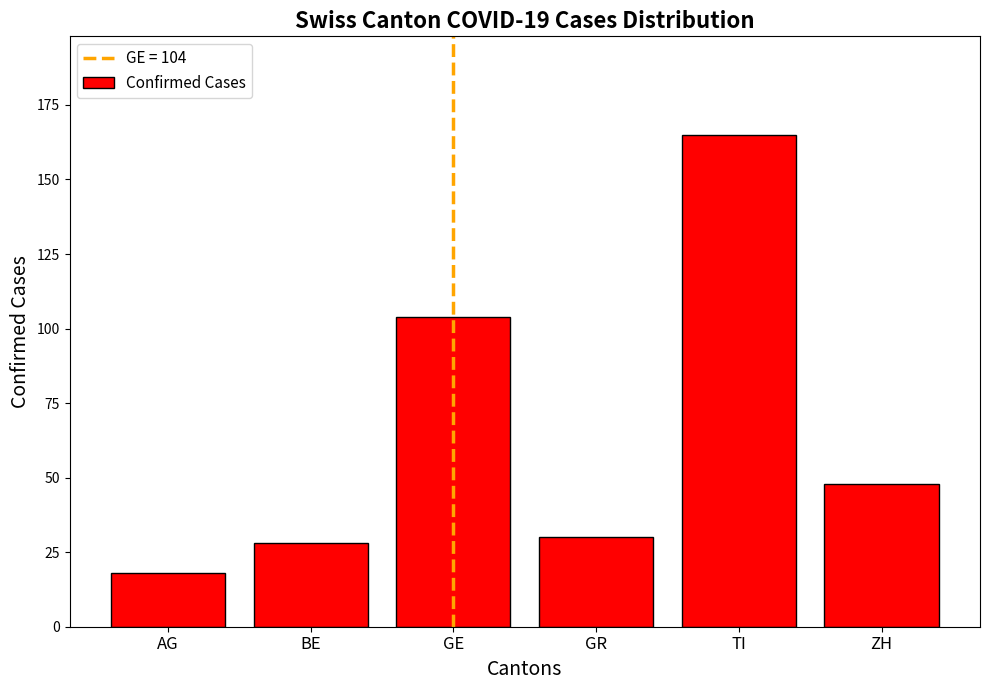

Reading left to right, transcribe all the data shown in this chart.

18	28	104	30	165	48